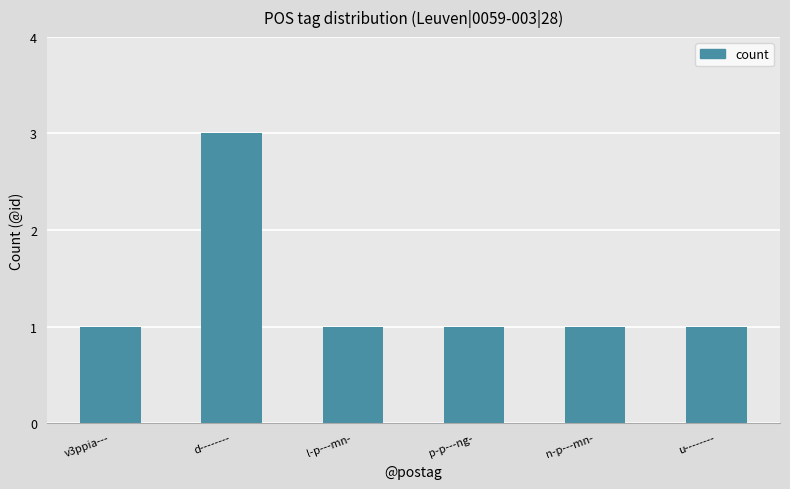

What is the value of the 5th bar from the left?

1